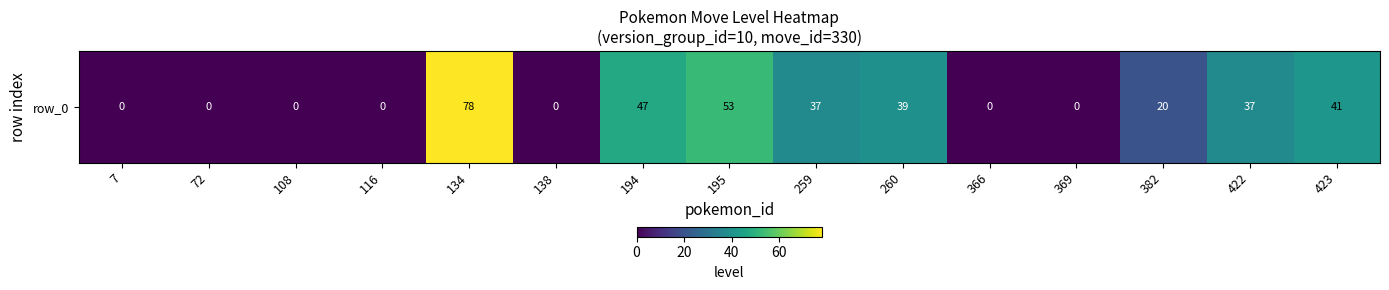

What is the sum of the values at 134 and 194?

125